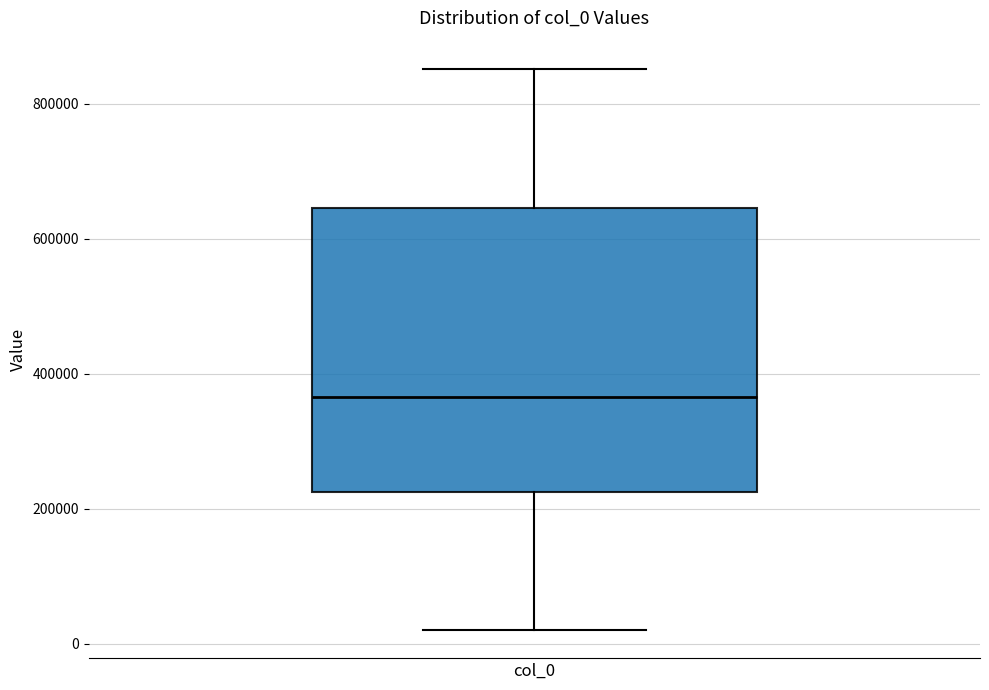

Where does the upper whisker of the box for col_0 end on the y-axis? The values are not printed on the chart, so give them approximately, as read against the axis.

860000